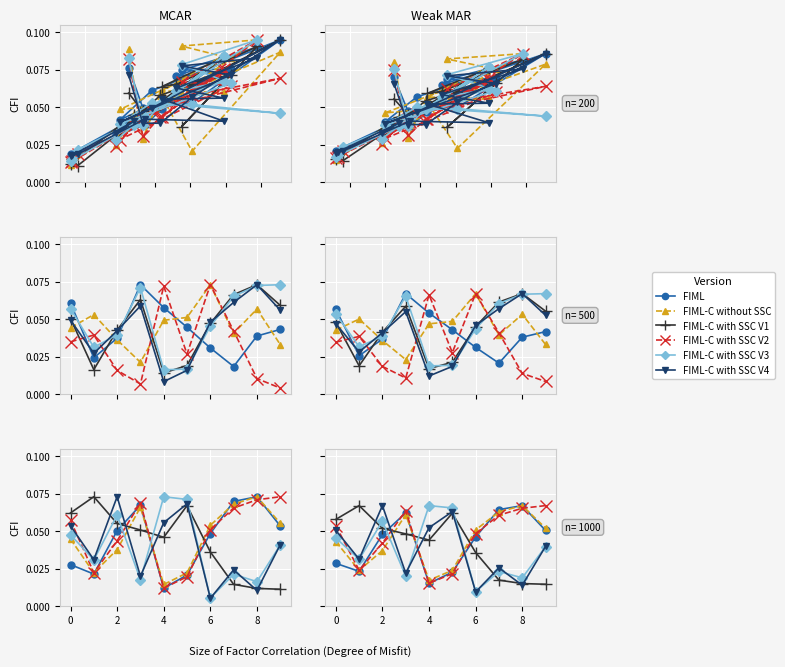

The value of FIML-C with SSC V4 at 0 is 0.0. True or false?

False